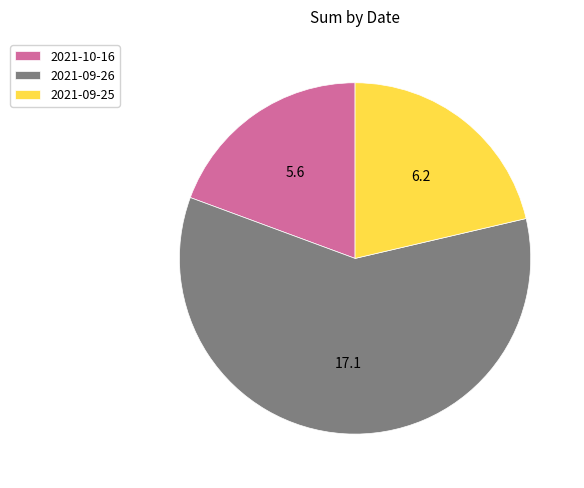

Is it true that 2021-09-26 is 59% of the pie?

True